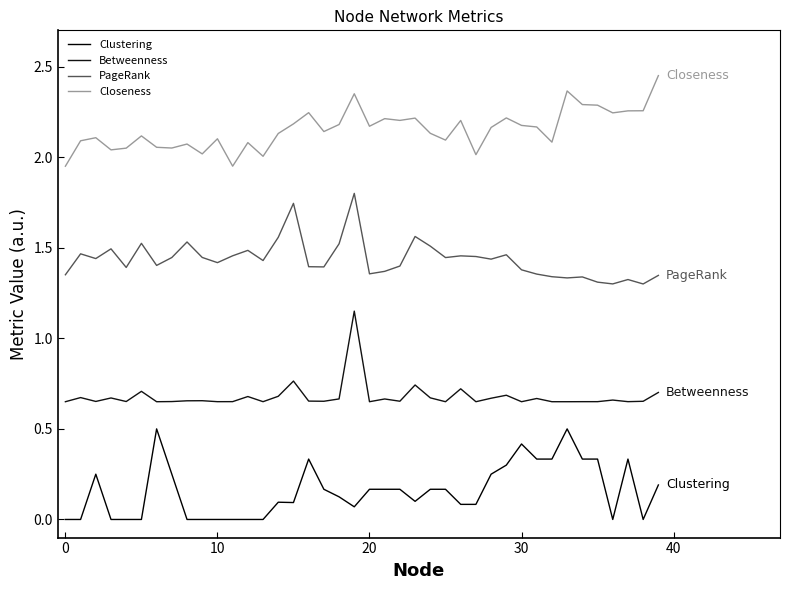

Reading left to right, transcribe all the data shown in this chart.

Clustering: 0.0	0.0	0.2	0.0	0.0	0.0	0.5	0.2	0.0	0.0	0.0	0.0	0.0	0.0	0.1	0.1	0.3	0.2	0.1	0.1	0.2	0.2	0.2	0.1	0.2	0.2	0.1	0.1	0.2	0.3	0.4	0.3	0.3	0.5	0.3	0.3	0.0	0.3	0.0	0.2
Betweenness: 0.7	0.7	0.7	0.7	0.7	0.7	0.7	0.7	0.7	0.7	0.7	0.7	0.7	0.7	0.7	0.8	0.7	0.7	0.7	1.1	0.7	0.7	0.7	0.7	0.7	0.7	0.7	0.7	0.7	0.7	0.7	0.7	0.7	0.7	0.7	0.7	0.7	0.7	0.7	0.7
PageRank: 1.4	1.5	1.4	1.5	1.4	1.5	1.4	1.4	1.5	1.4	1.4	1.5	1.5	1.4	1.6	1.7	1.4	1.4	1.5	1.8	1.4	1.4	1.4	1.6	1.5	1.4	1.5	1.5	1.4	1.5	1.4	1.4	1.3	1.3	1.3	1.3	1.3	1.3	1.3	1.3
Closeness: 1.9	2.1	2.1	2.0	2.0	2.1	2.1	2.1	2.1	2.0	2.1	2.0	2.1	2.0	2.1	2.2	2.2	2.1	2.2	2.3	2.2	2.2	2.2	2.2	2.1	2.1	2.2	2.0	2.2	2.2	2.2	2.2	2.1	2.4	2.3	2.3	2.2	2.3	2.3	2.5